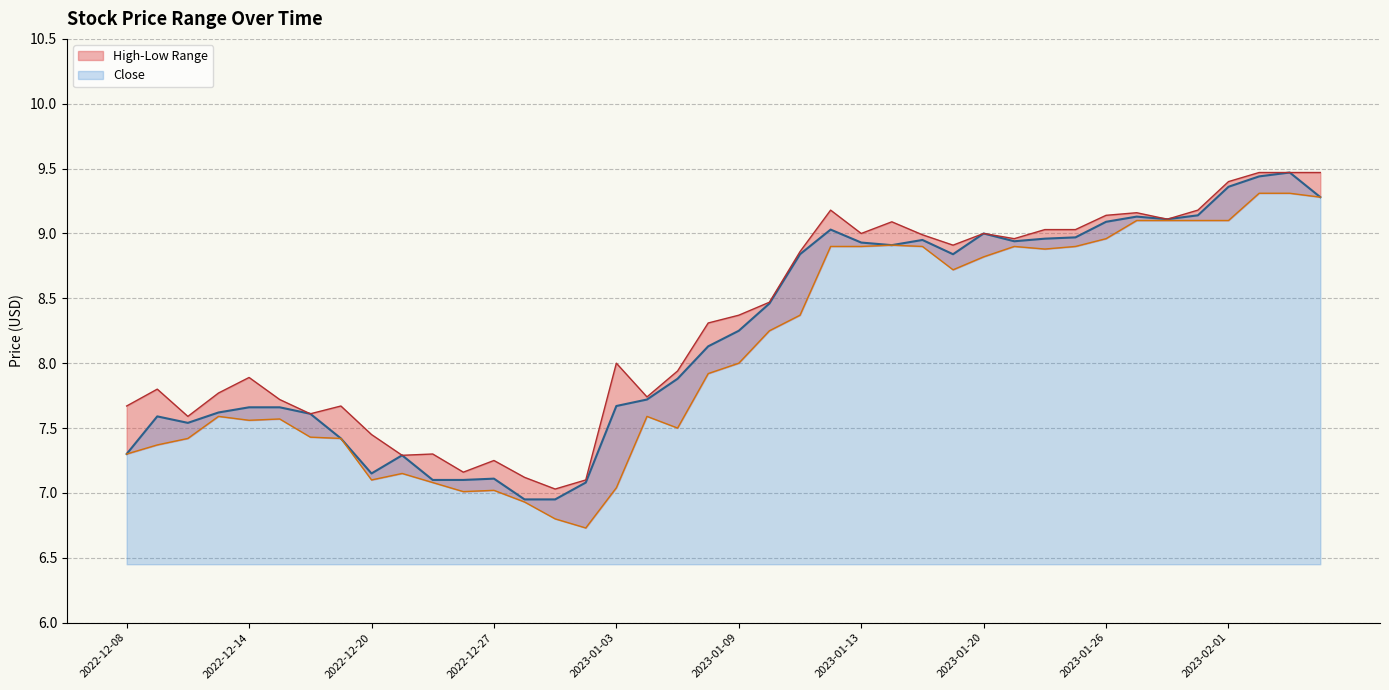

What is the value of the Close point at the 34th from the left?

9.1